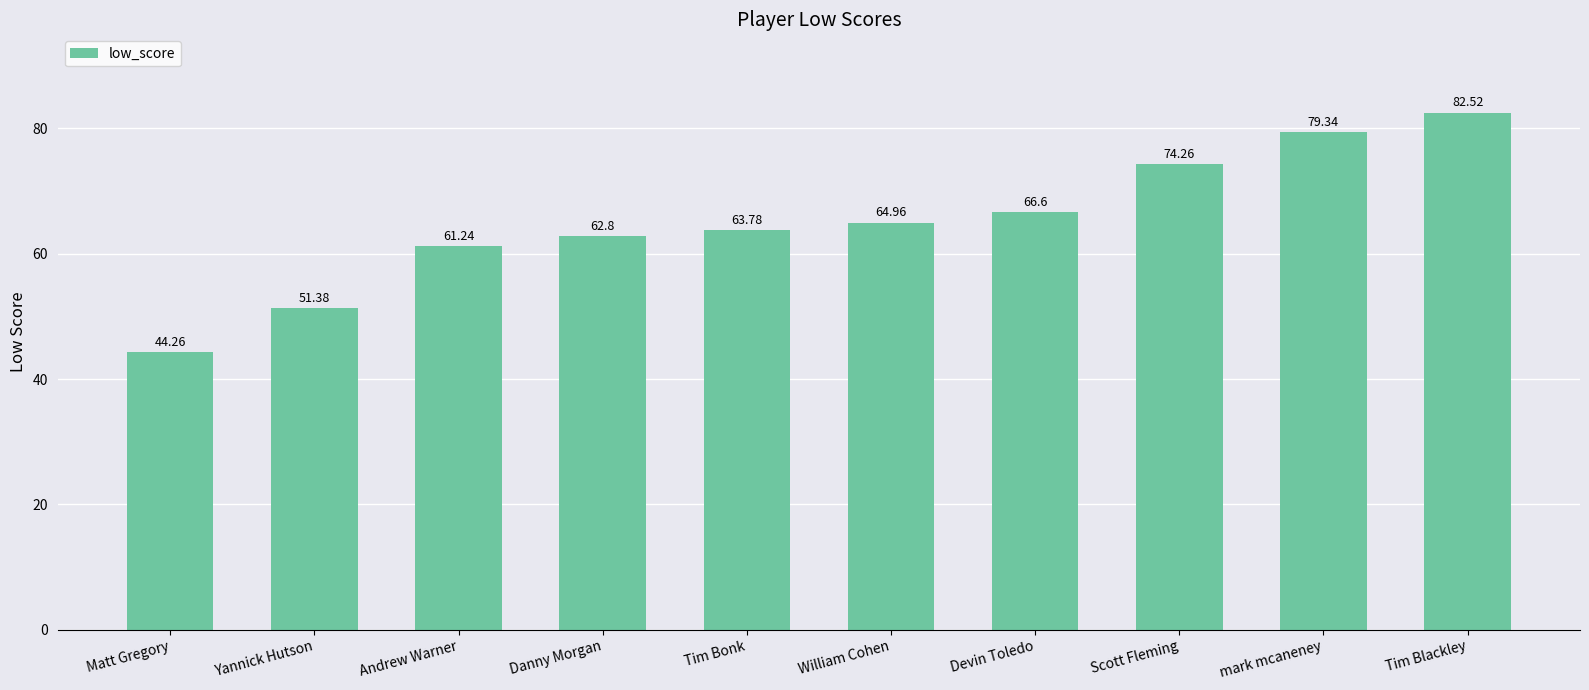

What is the minimum value shown in the chart?

44.3